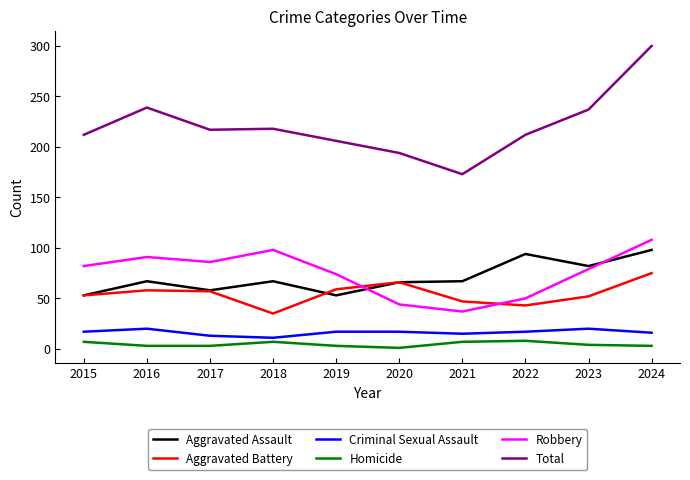

At which label does Total first exceed 217?

2016